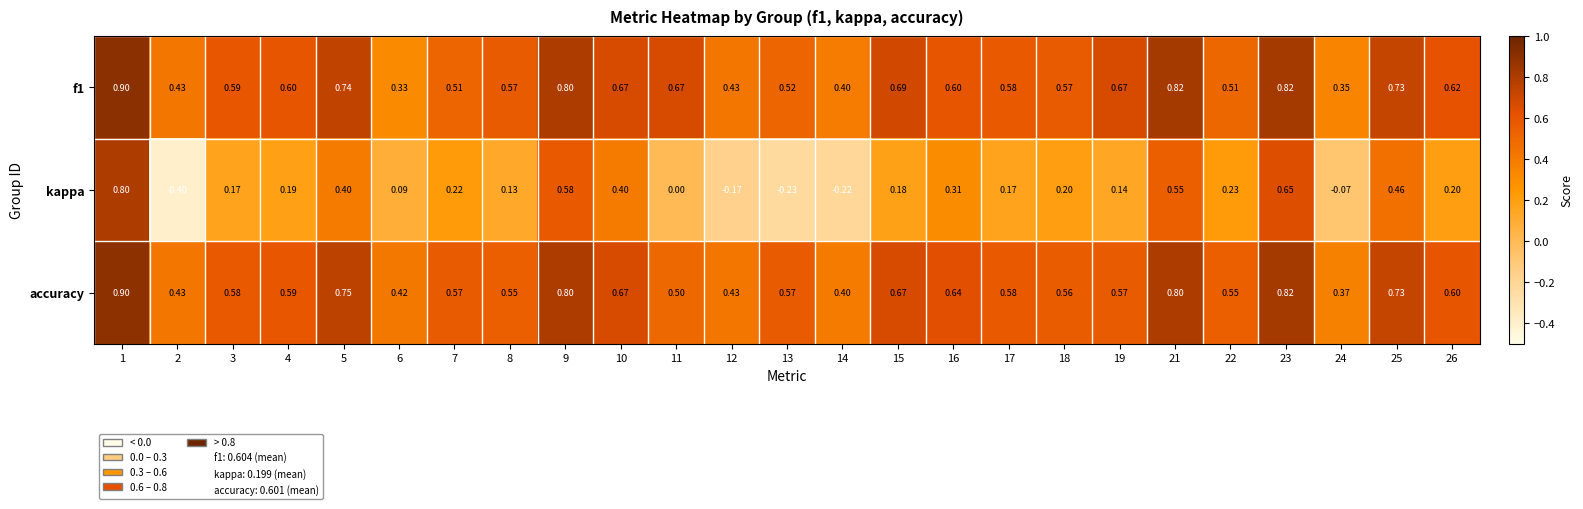

Which series changed the most between 8 and 11?

kappa